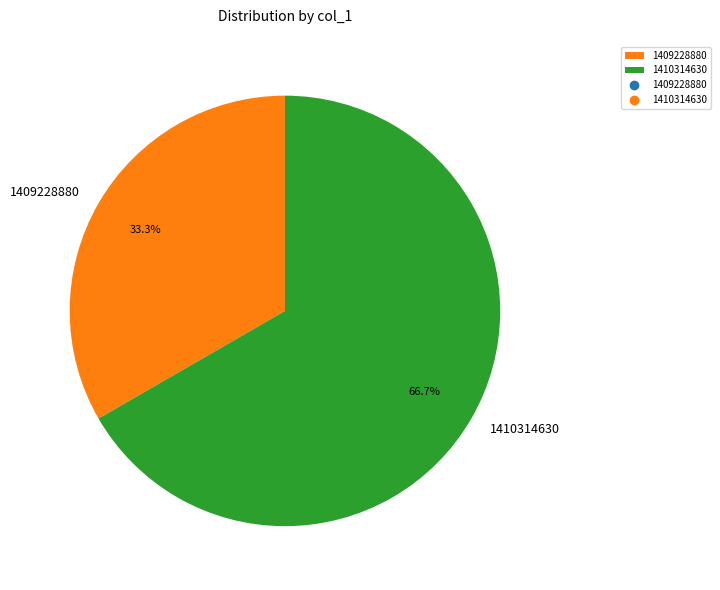

Does 1410314630 account for over 50% of the chart?

Yes